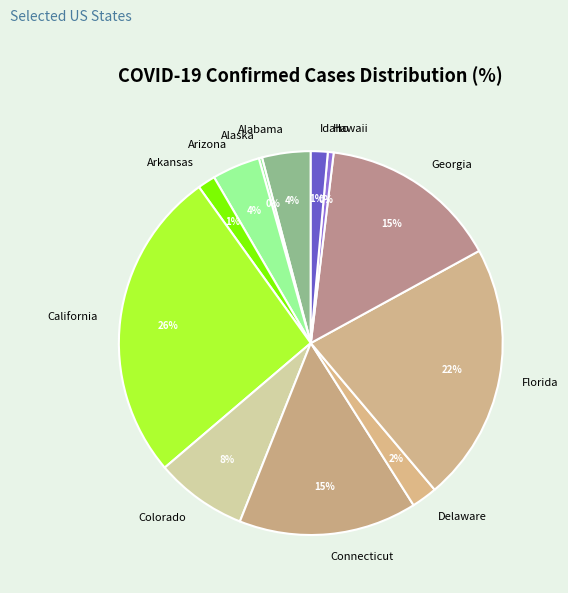

To the nearest percent, what is the average slice percentage?

8%